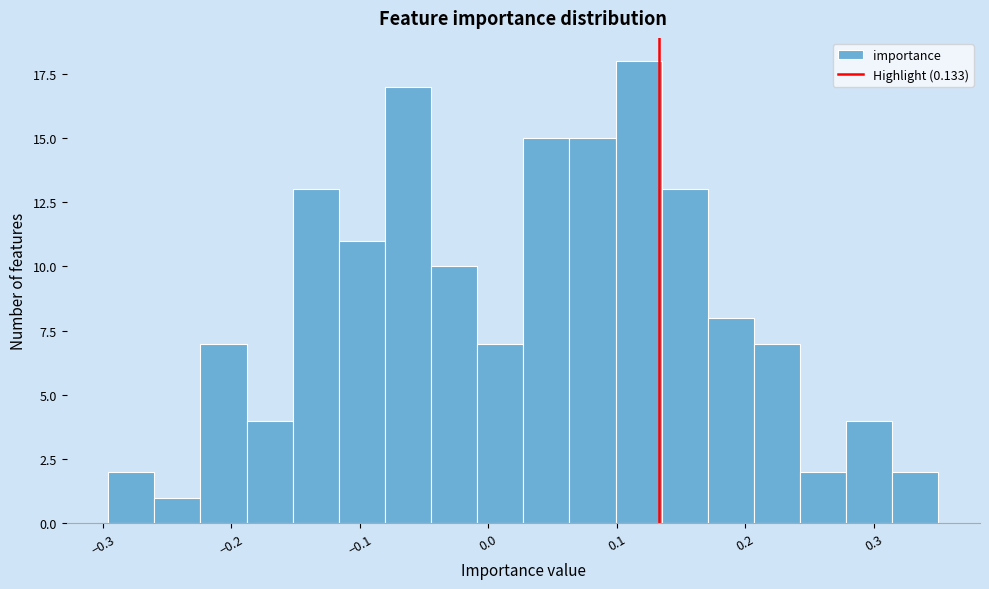

Read against the x-axis, roughly where is the centre of the tallest bar?

0.12